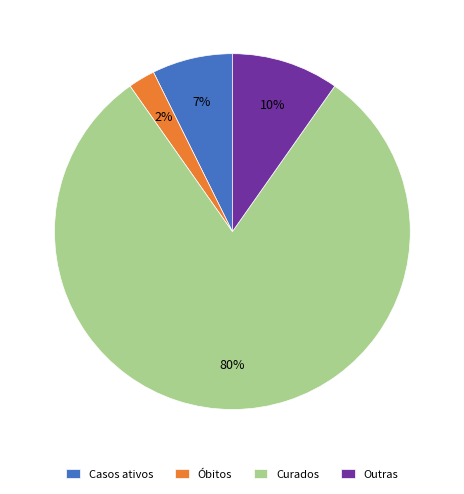

Is there a majority slice in this chart?

Yes